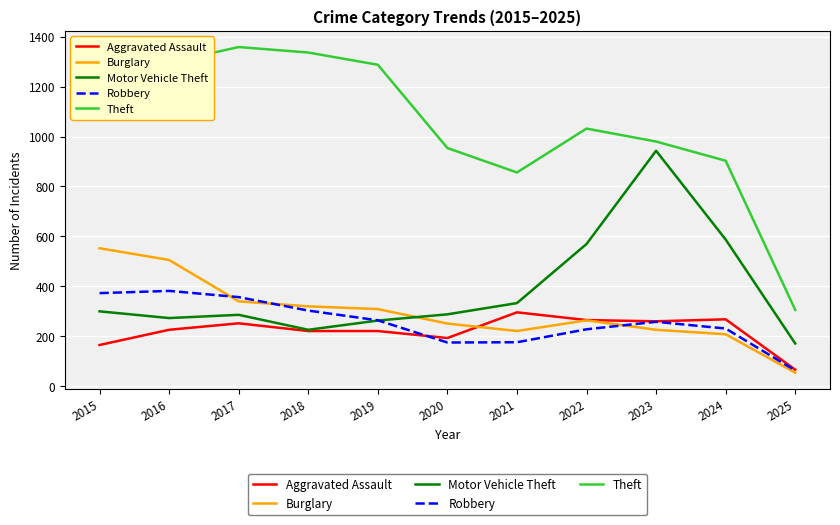

What is the sum of the Burglary values at 2020 and 2024?

457